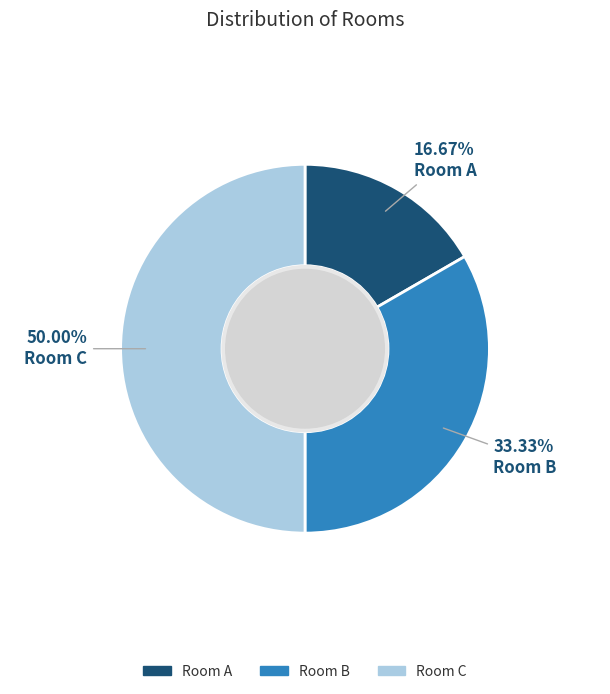

Approximately how many times larger is the value at Room C compared to Room A?

3.0